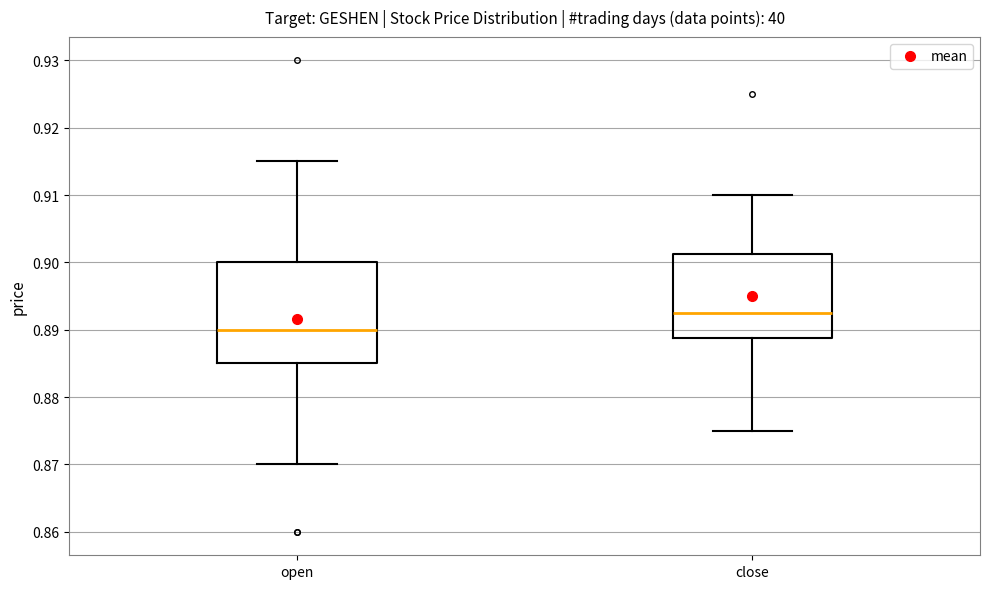

Where is the lower edge of the box for open on the y-axis? The values are not printed on the chart, so give them approximately, as read against the axis.

0.885